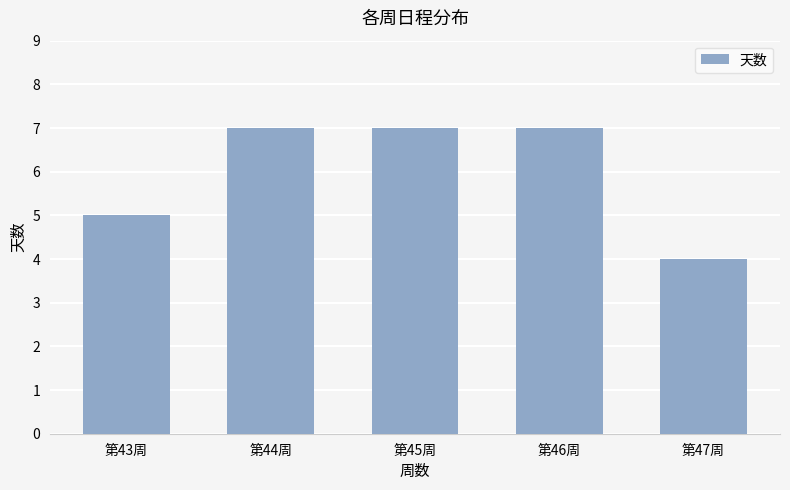

What is the difference between the second highest and minimum values?

3